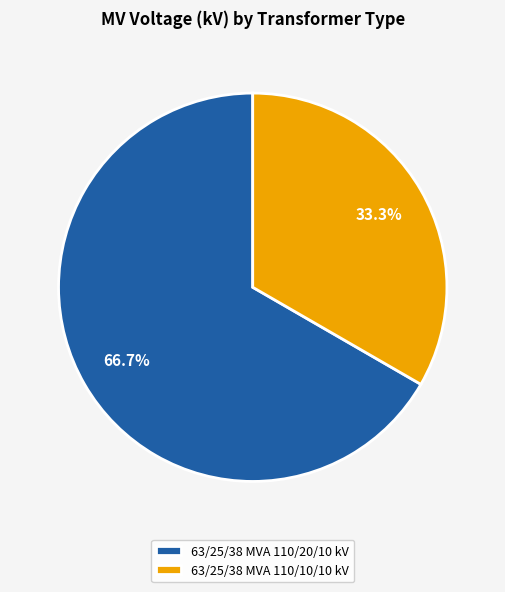

What percentage is NOT represented by 63/25/38 MVA 110/20/10 kV?

33.3%